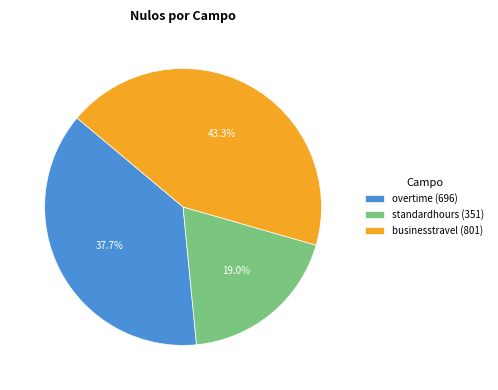

Do businesstravel (801) and standardhours (351) together represent more than half of the pie?

Yes